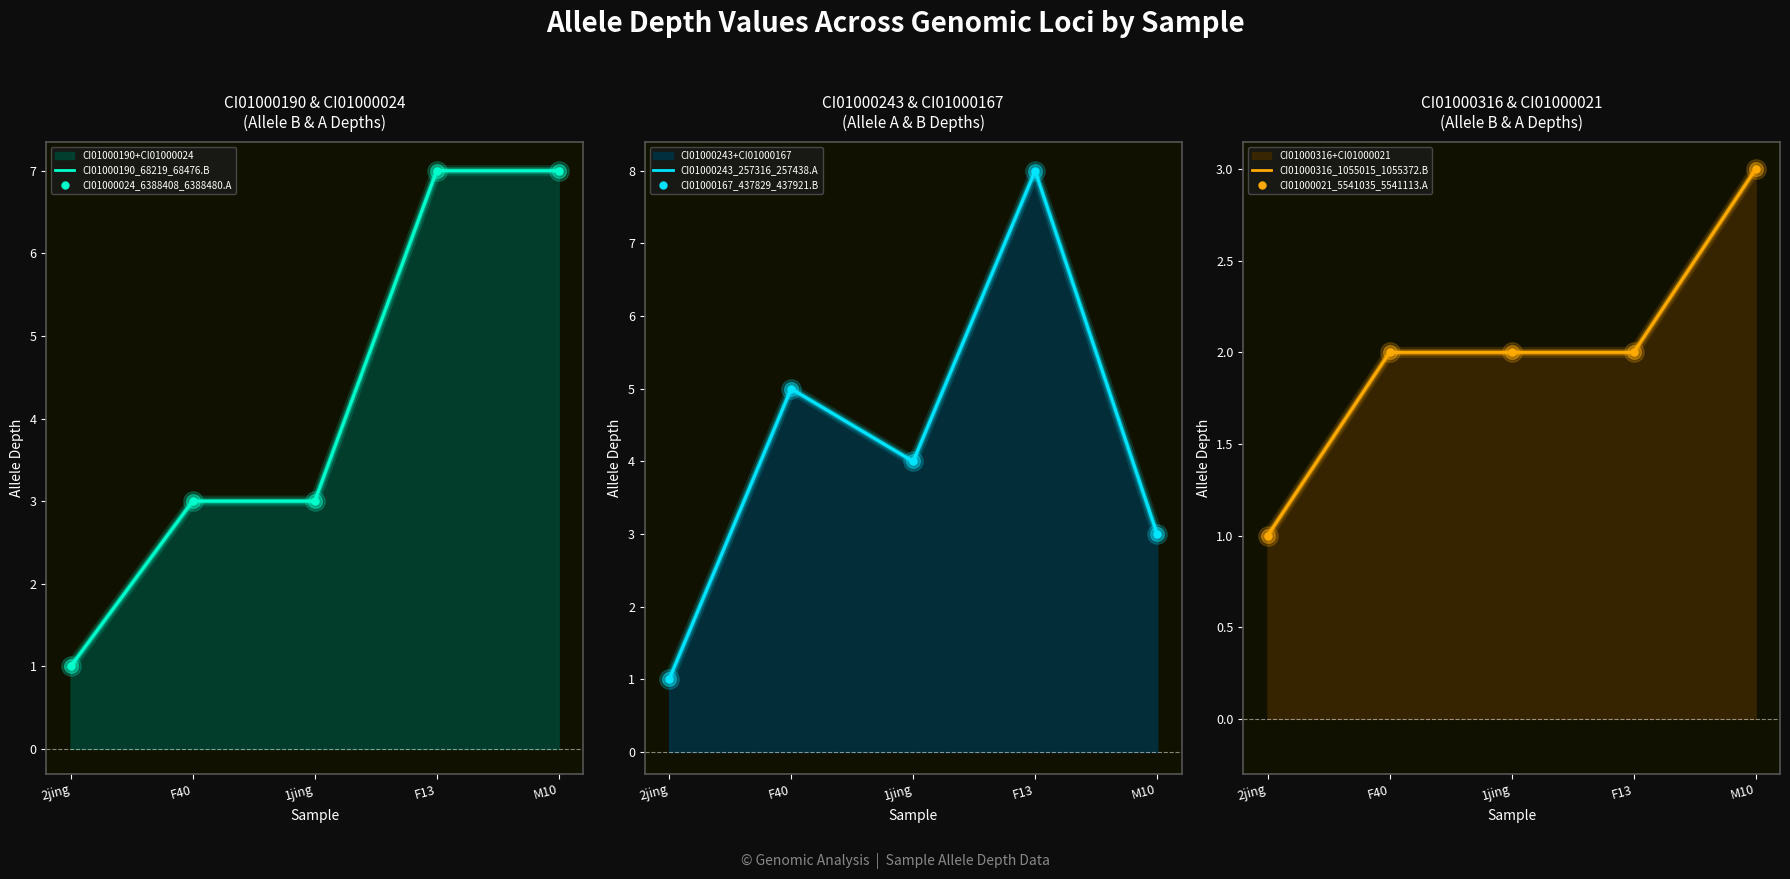

True or false: CI01000243_257316_257438.A and CI01000021_5541035_5541113.A intersect in this chart.

False